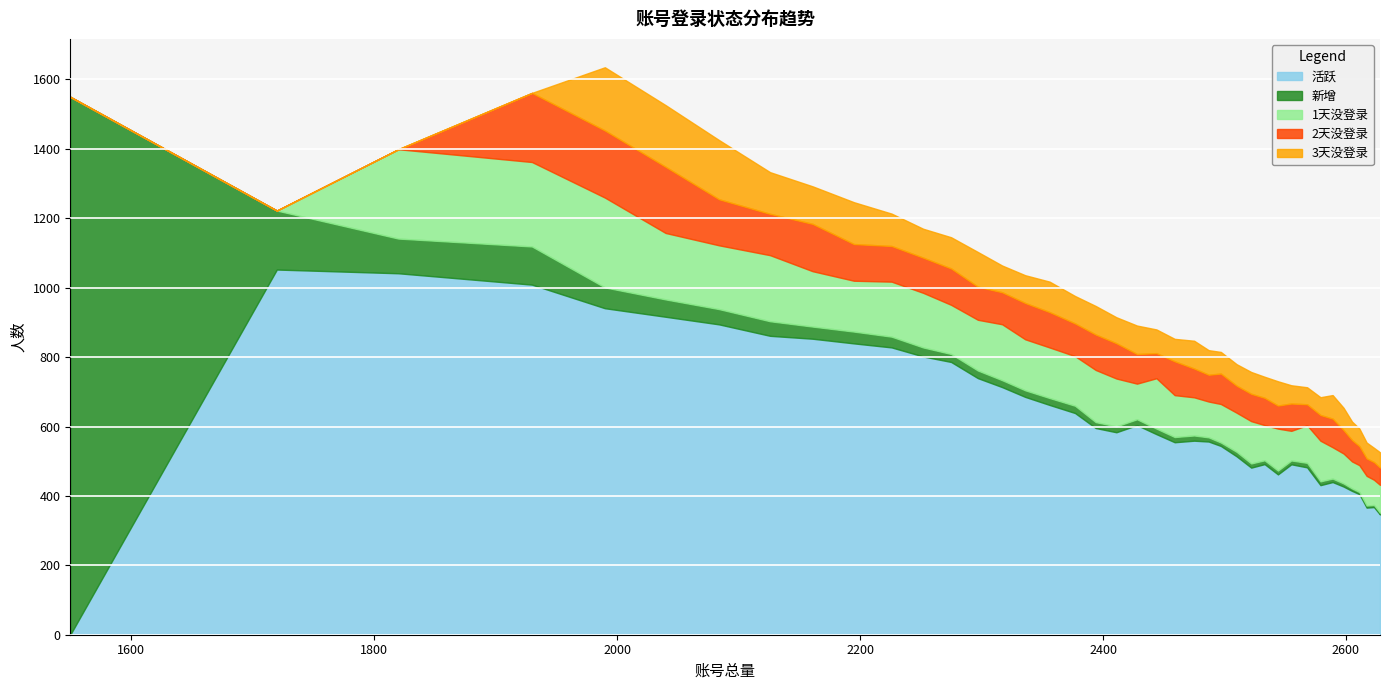

How many data points does each series have?

40